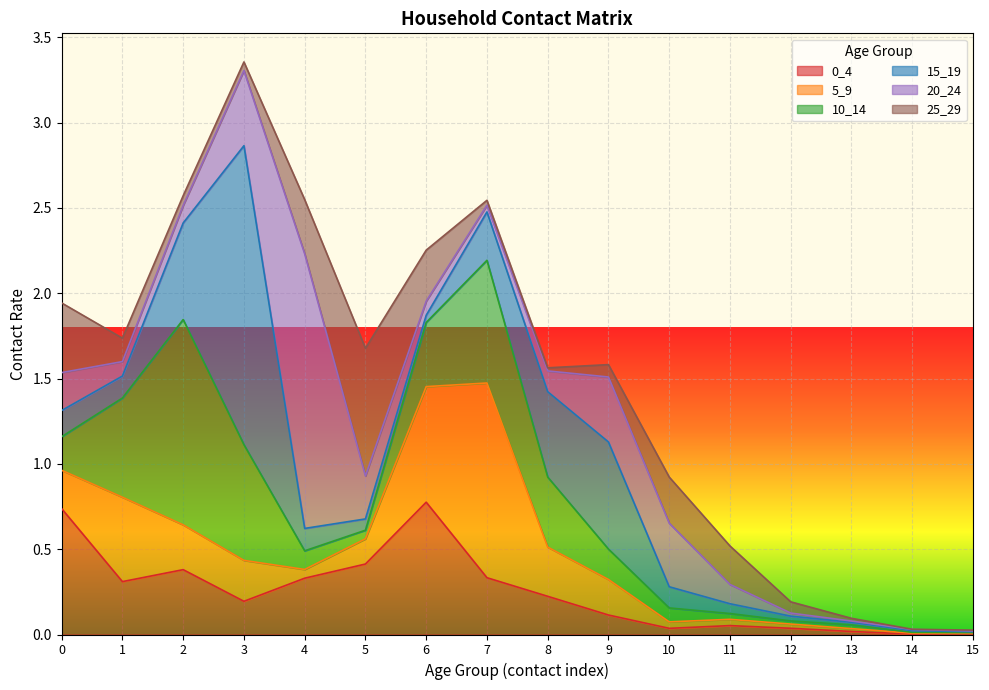

What is the average value of the 5_9 series?

0.2